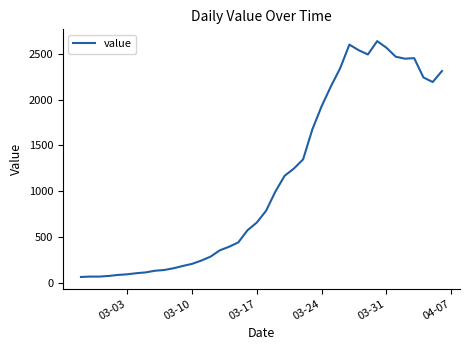

How many lines are shown in the chart?

1